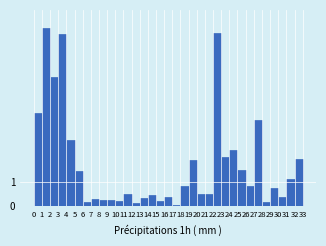

What is the sum of all values?

57.5